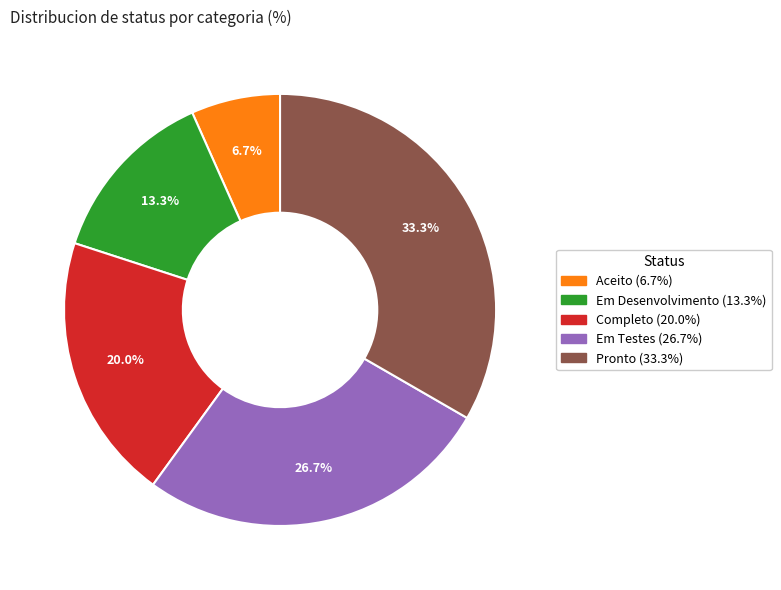

Is there any slice that represents more than half of the pie?

No